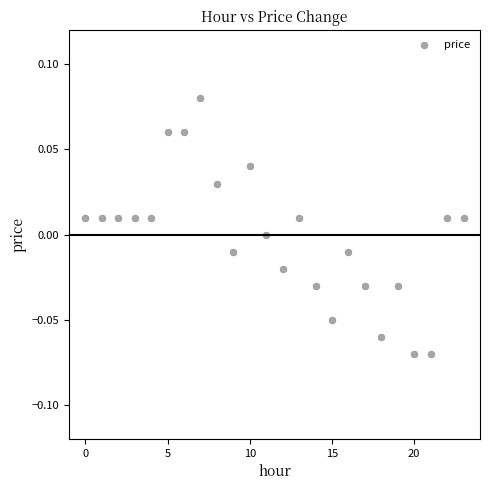

How many points are shown in the scatter plot?

24